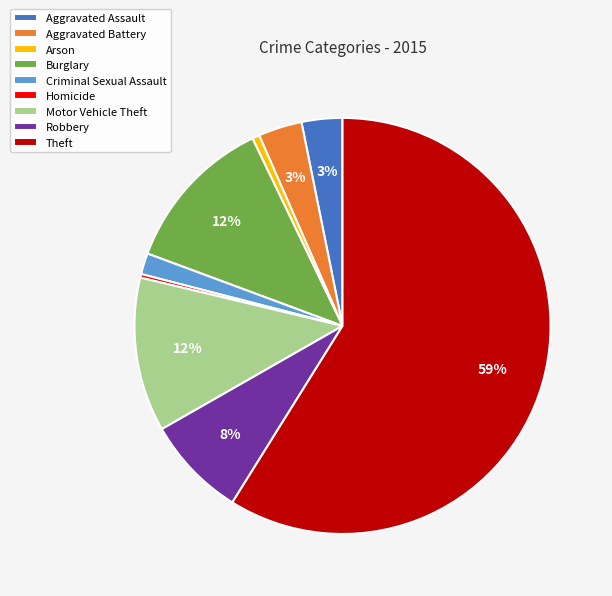

Which slice represents more than half of the pie?

Theft